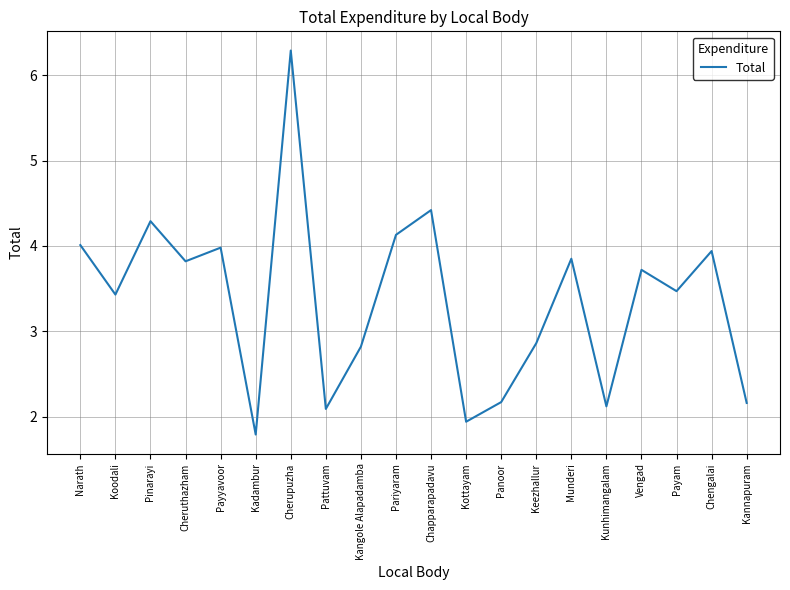

What is the sum of all values?

67.3